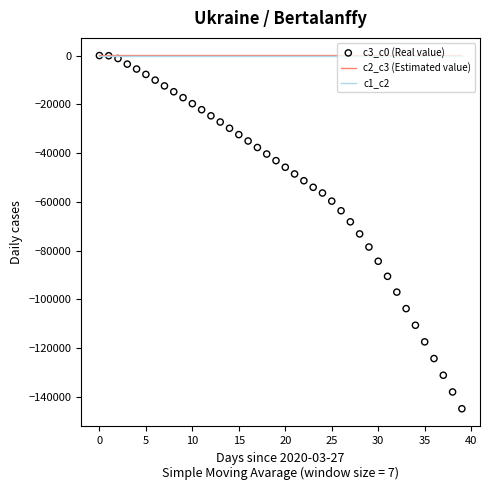

Which series has the largest Y range (max minus min)?

c3_c0 (Real value)